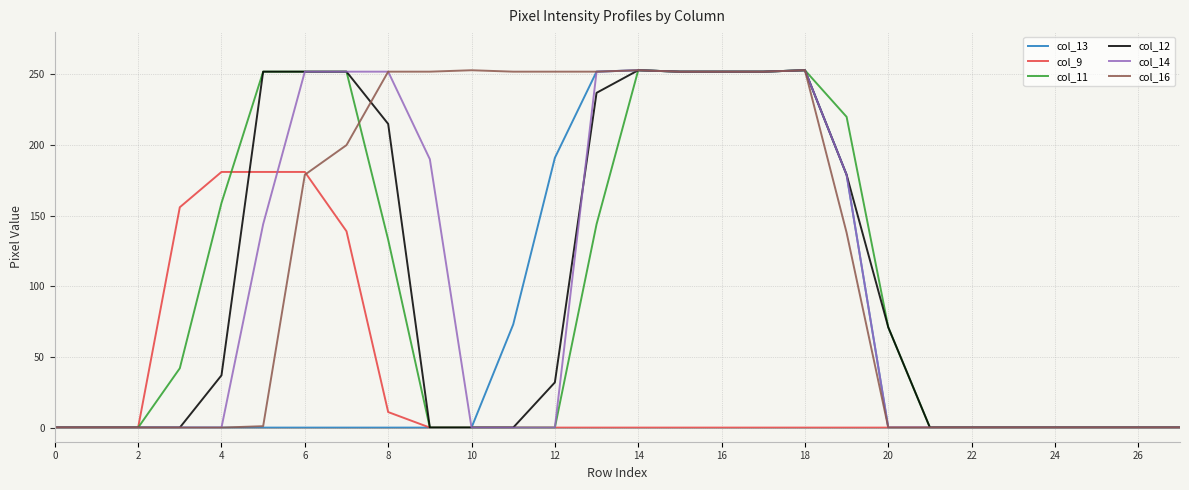

Which series has the largest total across all categories?

col_16